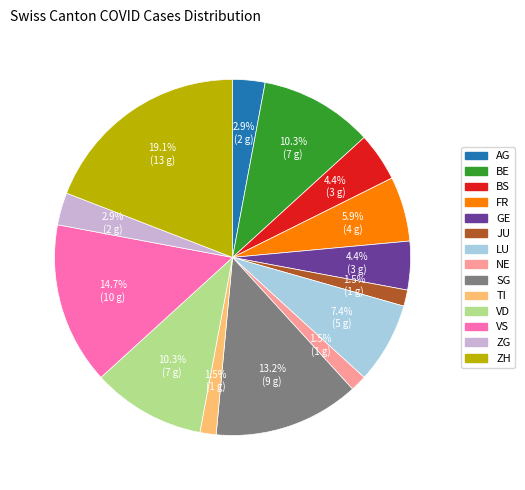

Which slice is the largest?

ZH